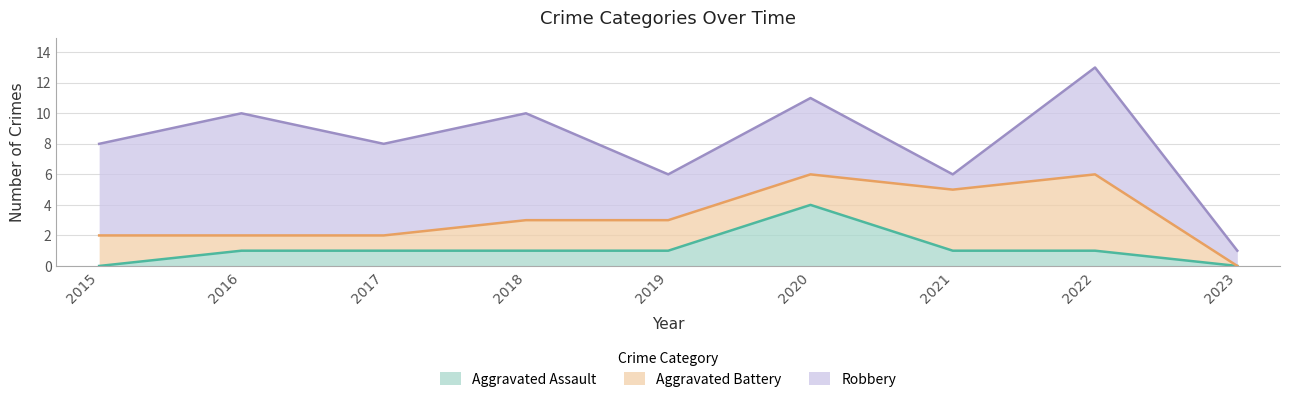

How many distinct data groups are displayed?

3